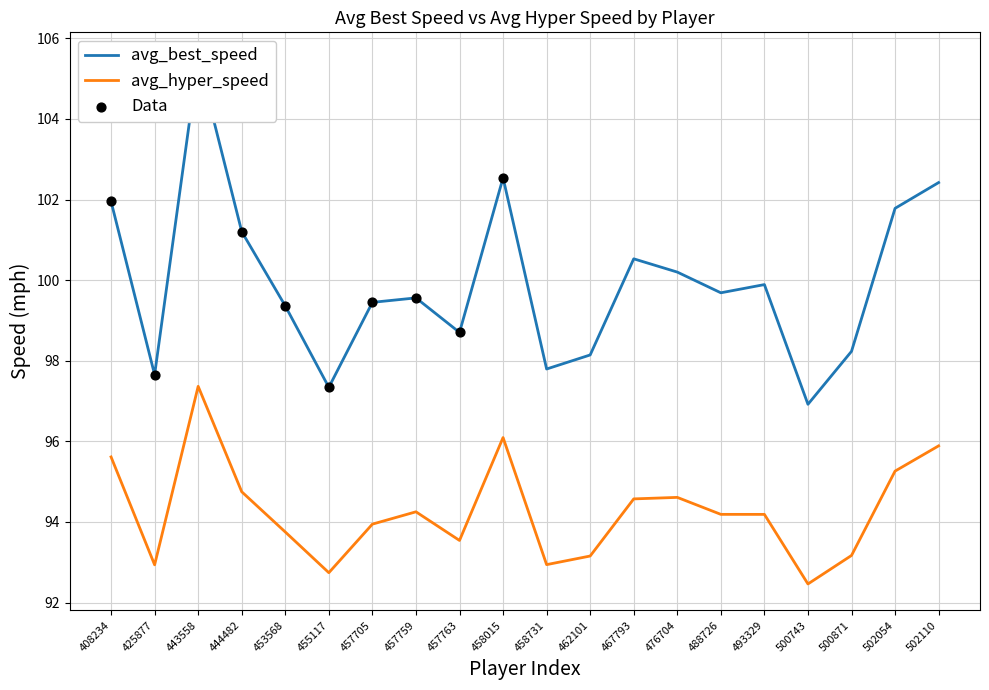

Is the value of avg_hyper_speed at 425877 greater than the value of avg_best_speed at 502054?

No